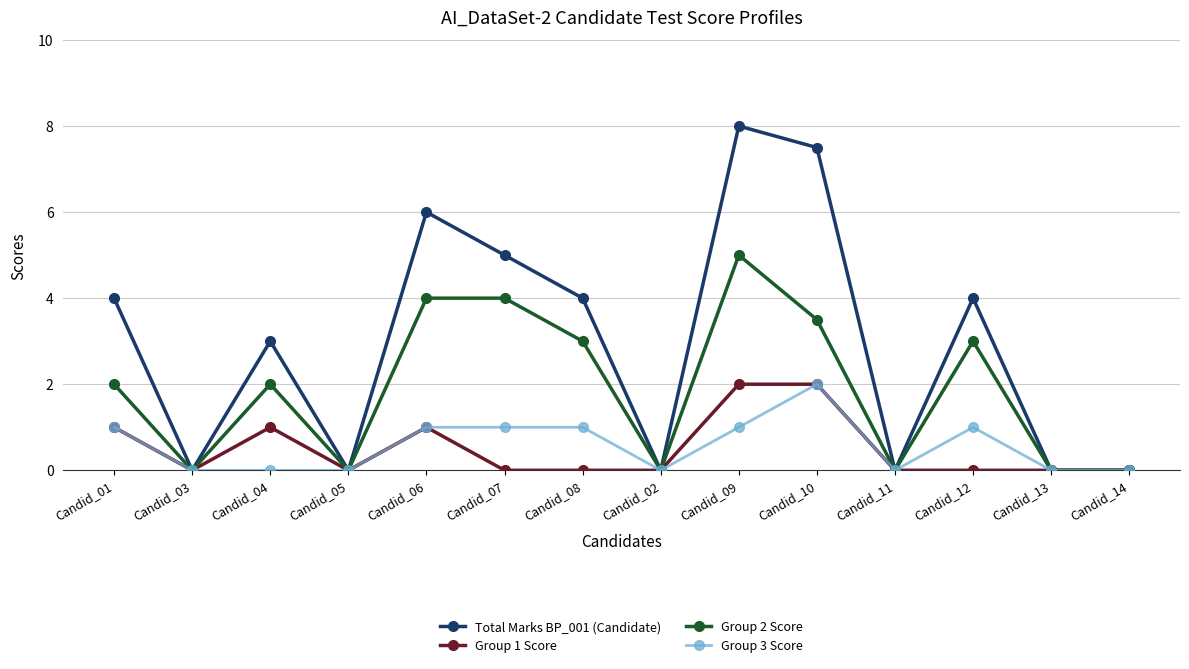

What is the average value of the Group 2 Score series?

1.9